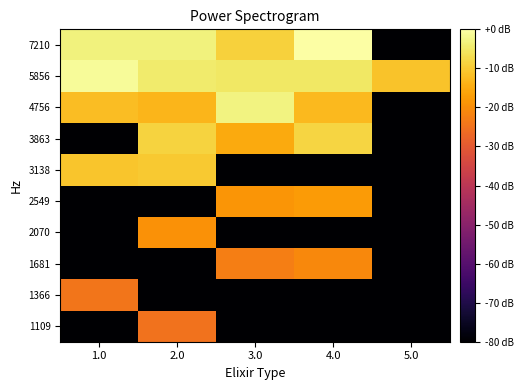

What is the total value across all series at 2.0?

-323.9